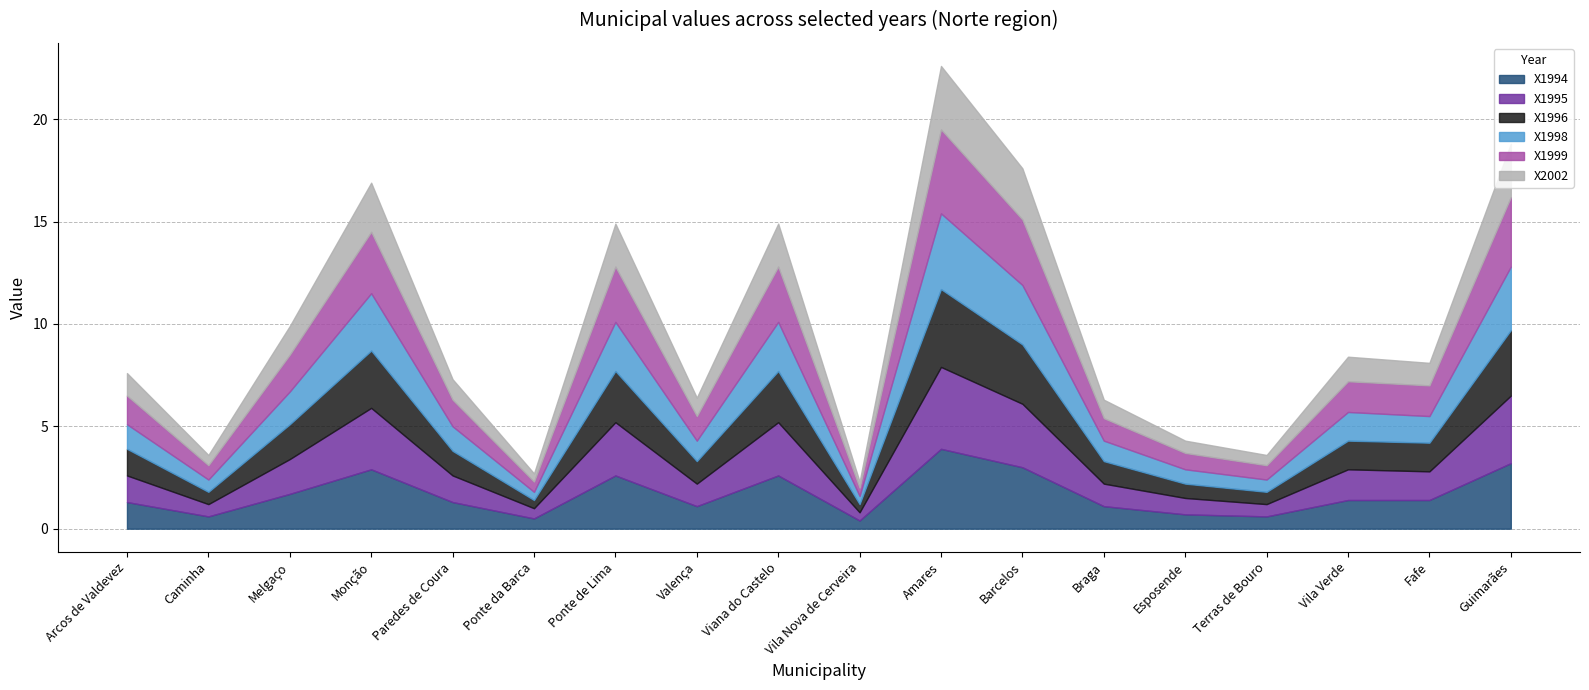

List the labels in order of X1994 value, smallest first.

Vila Nova de Cerveira, Ponte da Barca, Caminha, Terras de Bouro, Esposende, Valença, Braga, Arcos de Valdevez, Paredes de Coura, Vila Verde, Fafe, Melgaço, Ponte de Lima, Viana do Castelo, Monção, Barcelos, Guimarães, Amares